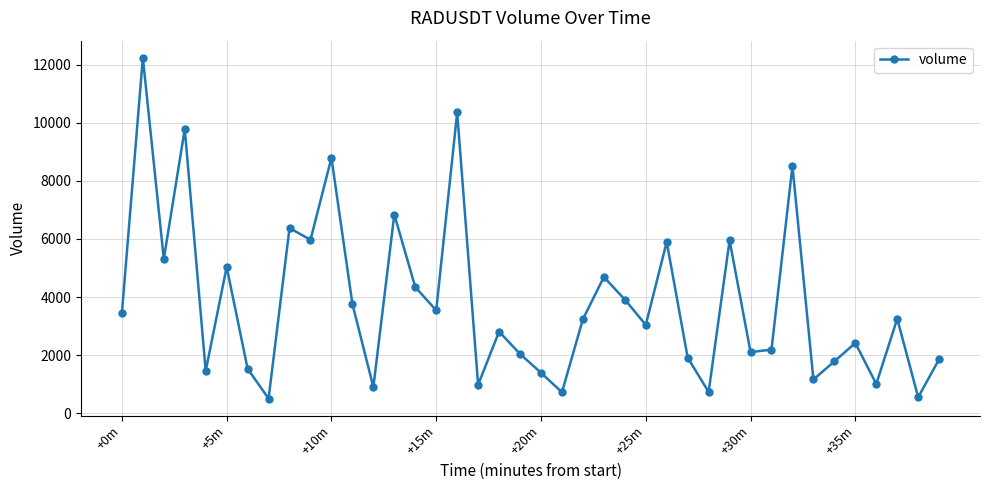

What is the difference between the second highest and second lowest values?

9808